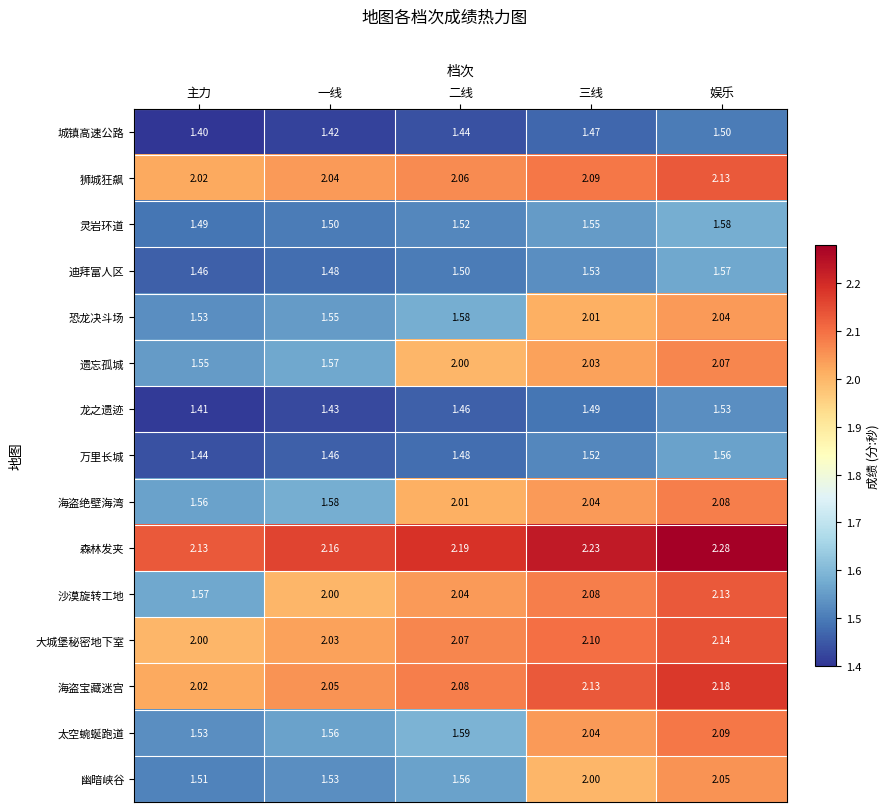

Between 主力 and 一线, which series saw the biggest shift?

沙漠旋转工地